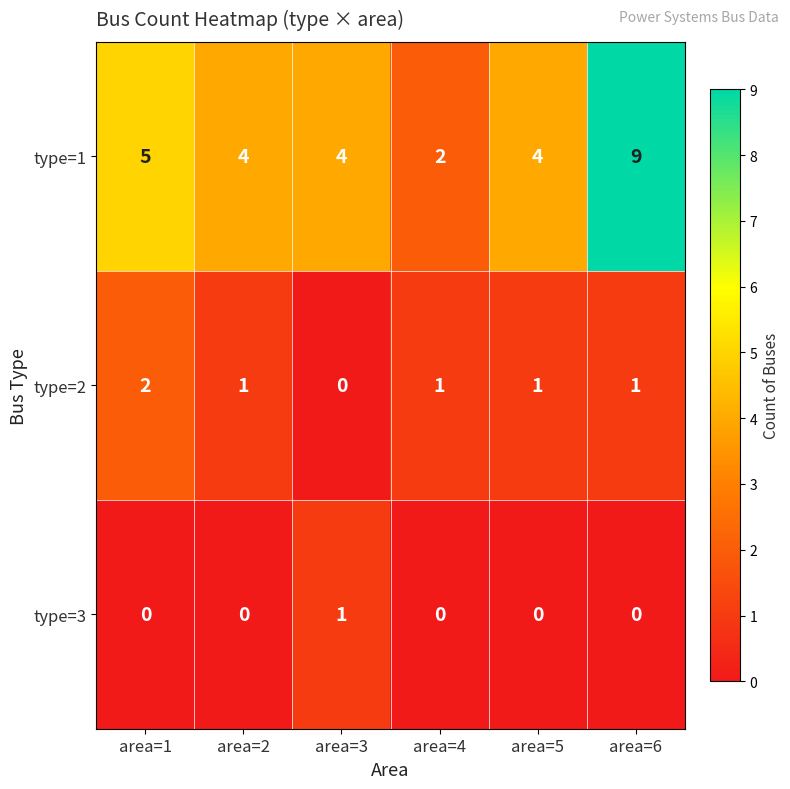

At area=3, list the series in order from smallest to largest.

type=2, type=3, type=1